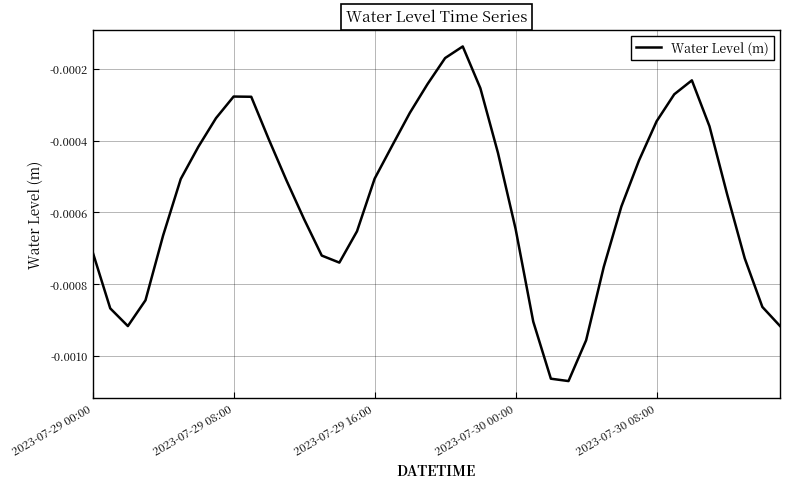

Does the chart display data point markers on the line(s)?

No